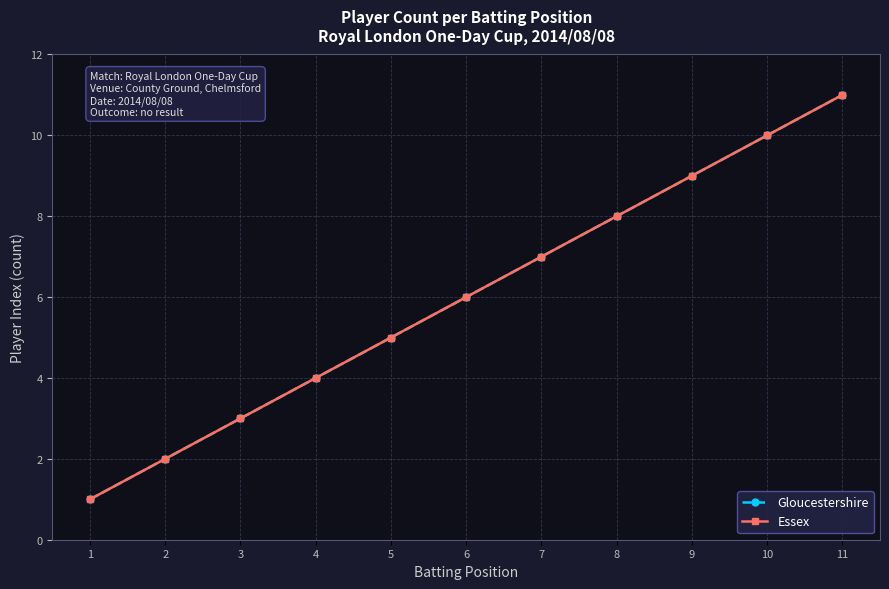

At which label does Gloucestershire first exceed 6?

7